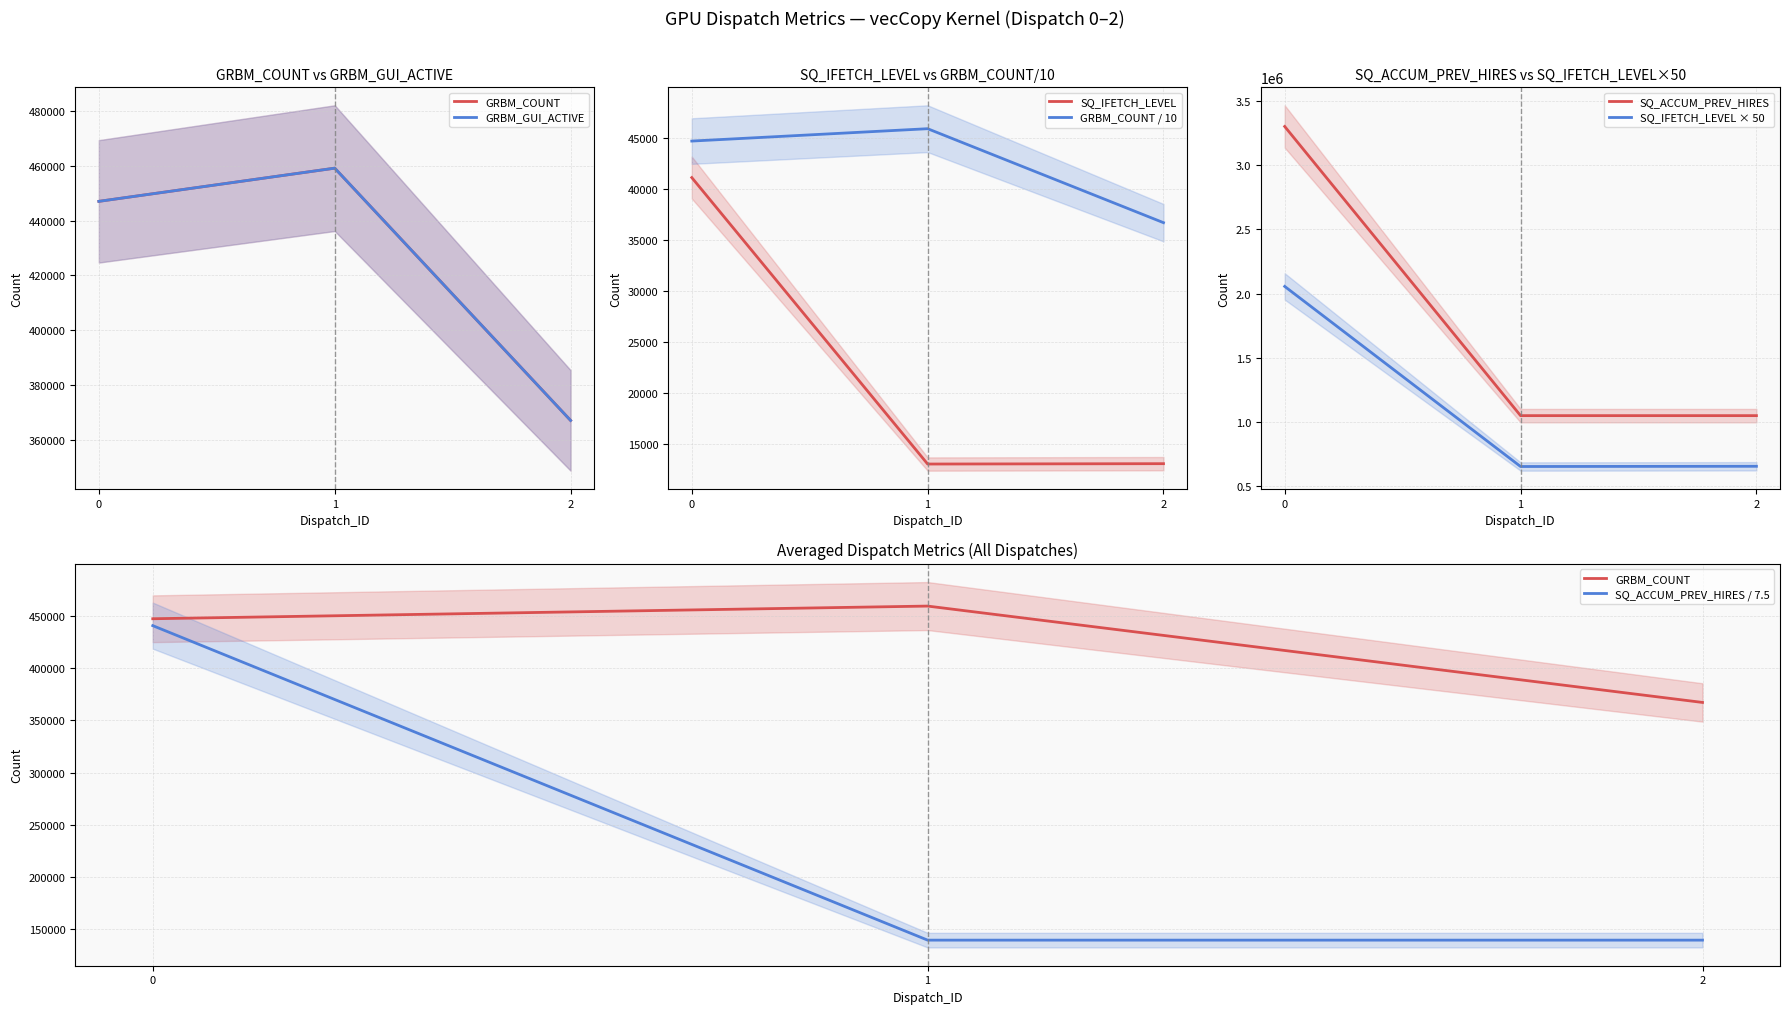

Which series has the largest total across all categories?

SQ_ACCUM_PREV_HIRES